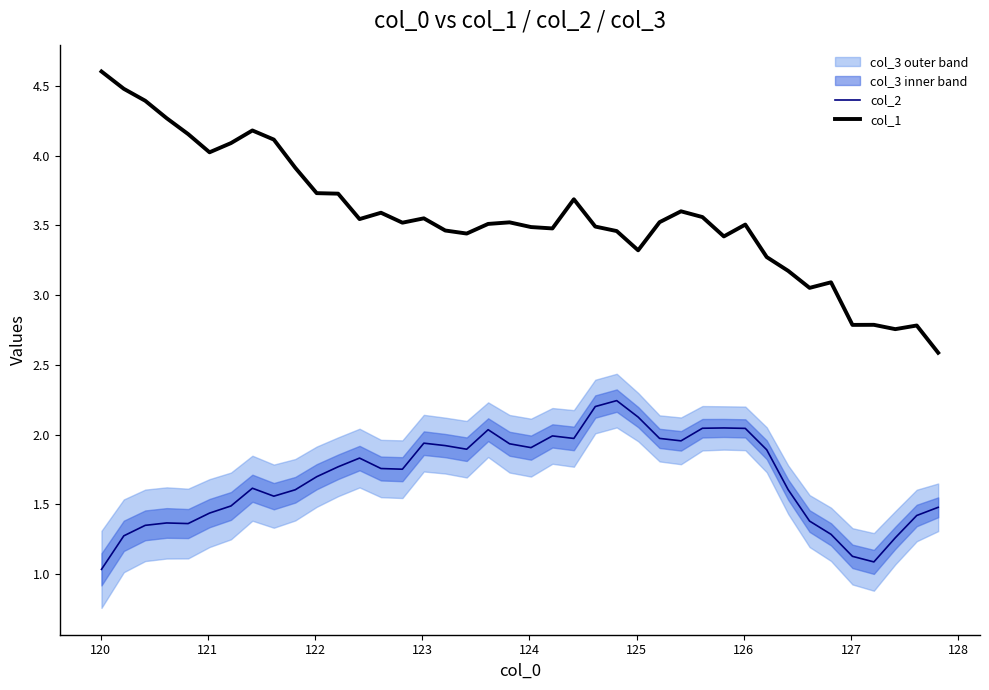

True or false: col_1 and col_2 cross at least once.

False